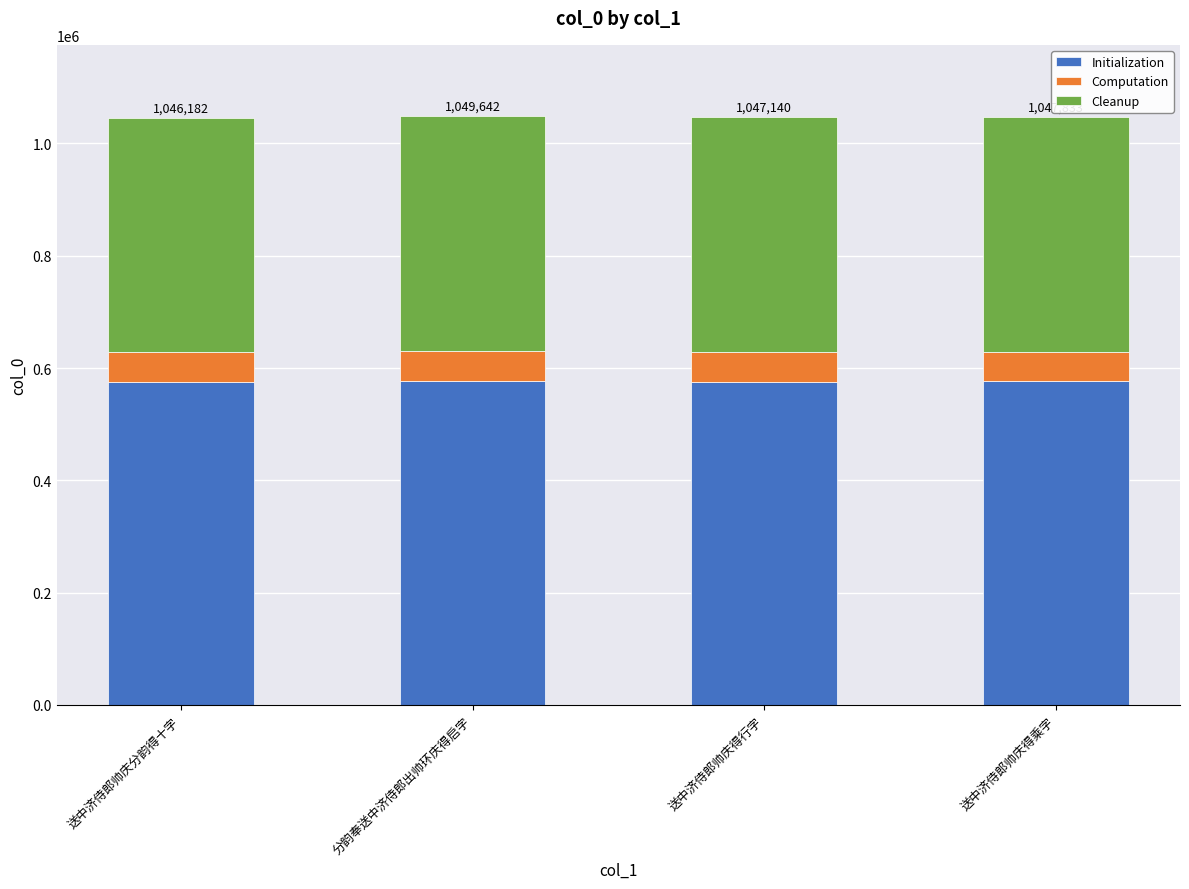

What is the maximum value for Initialization?

577303.1